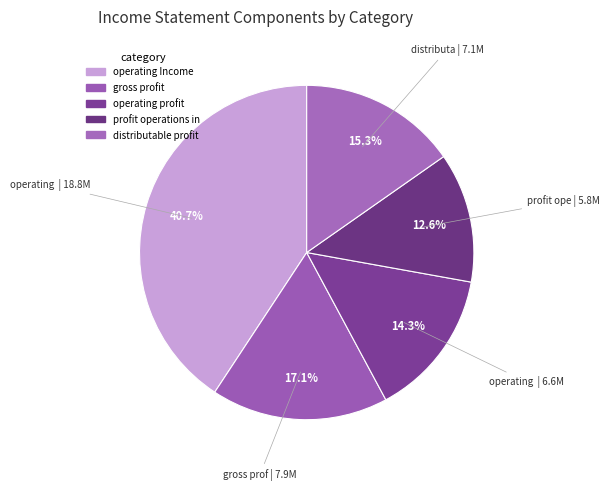

How many slices are in this pie chart?

5